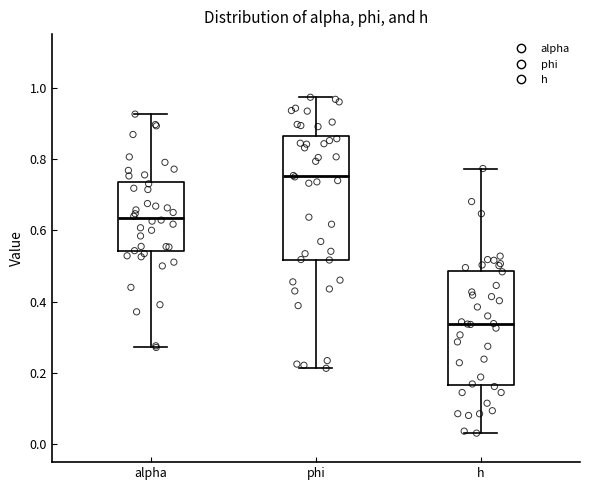

Reading left to right, transcribe this box plot: for each box, give where its median line is, the range the box spans, and where its two whiskers end, as read against the y-axis. The values are not printed on the chart, so give them approximately, as read against the axis.

alpha: median 0.64, box 0.54 to 0.74, whiskers 0.28 to 0.92
phi: median 0.76, box 0.52 to 0.86, whiskers 0.22 to 0.98
h: median 0.34, box 0.16 to 0.48, whiskers 0.04 to 0.78